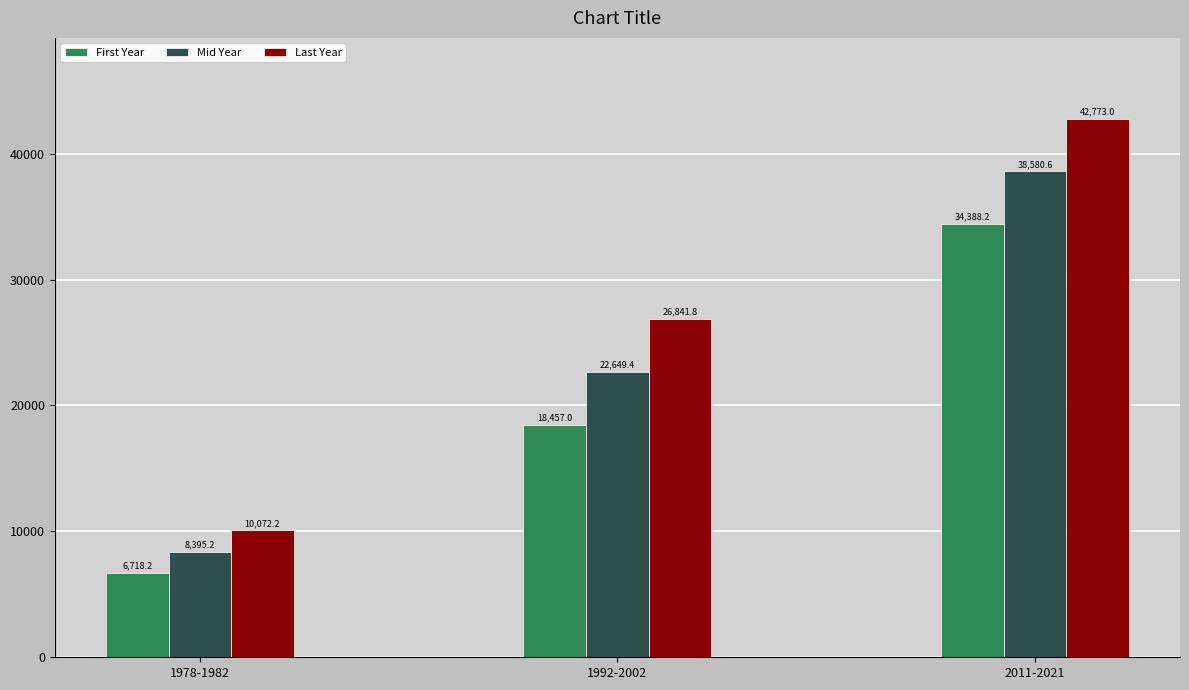

How many values in the Last Year series exceed 26841?

2